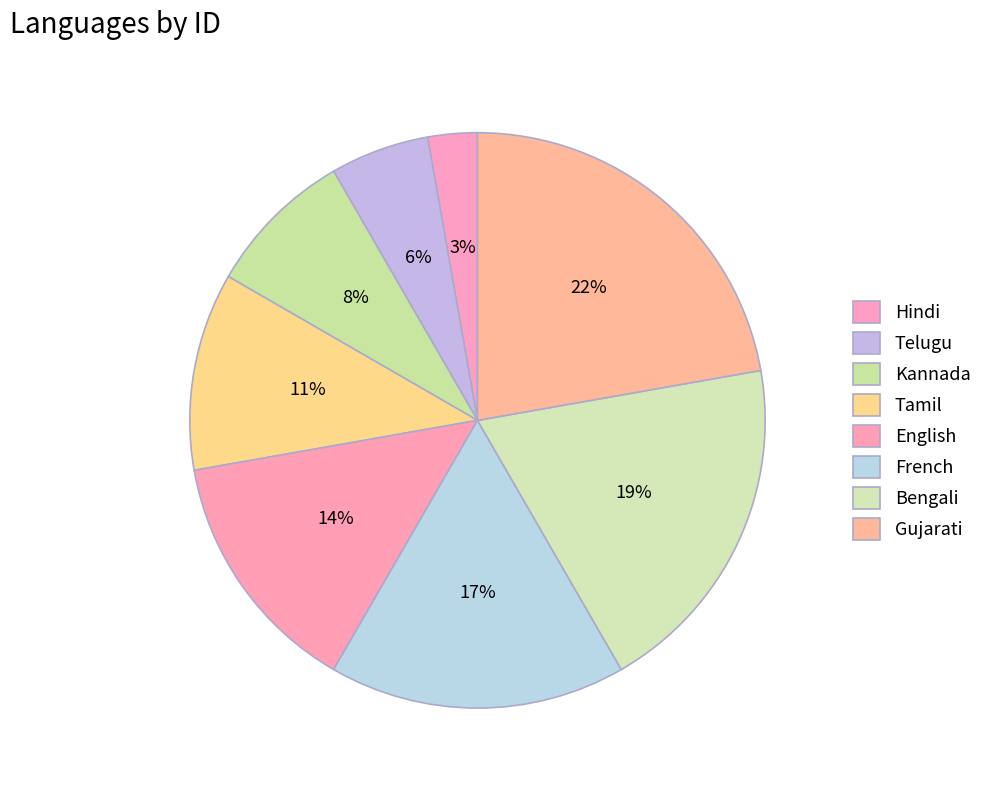

Rank the categories by value from lowest to highest.

Hindi, Telugu, Kannada, Tamil, English, French, Bengali, Gujarati